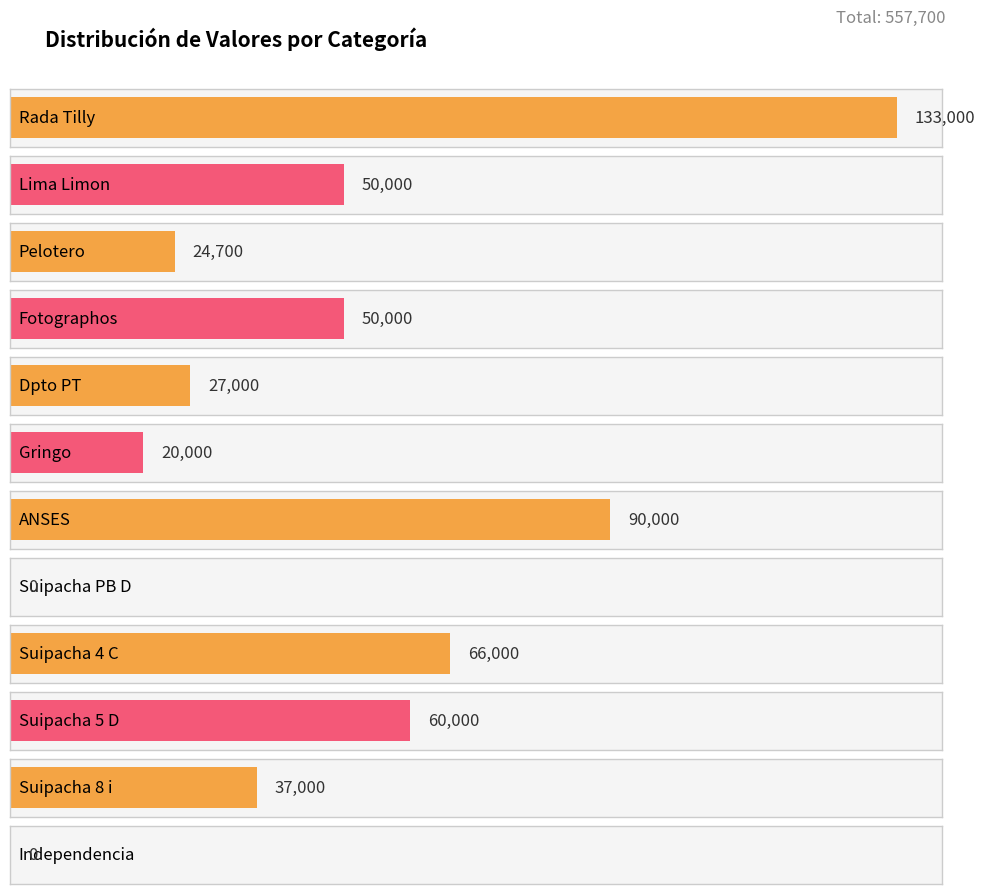

How many values are below 50000?

6